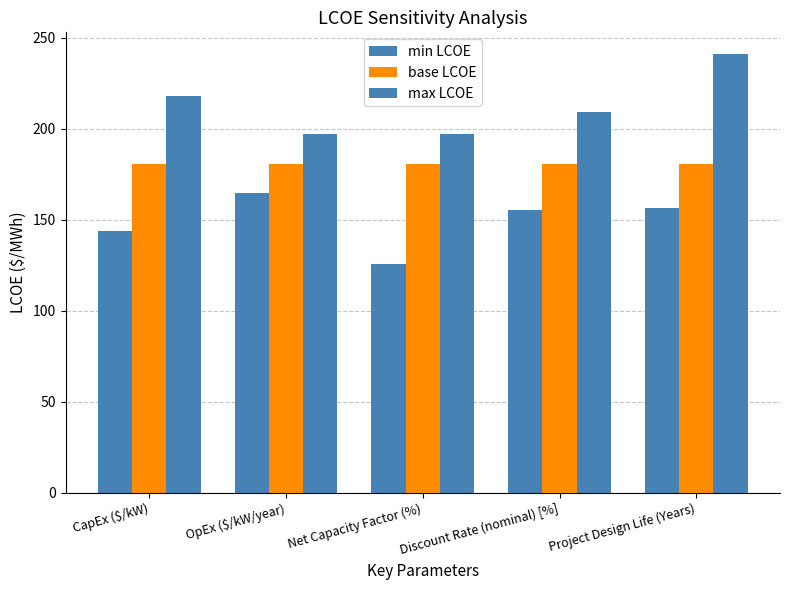

Is it true that base LCOE equals 180.7 at Discount Rate (nominal) [%]?

True